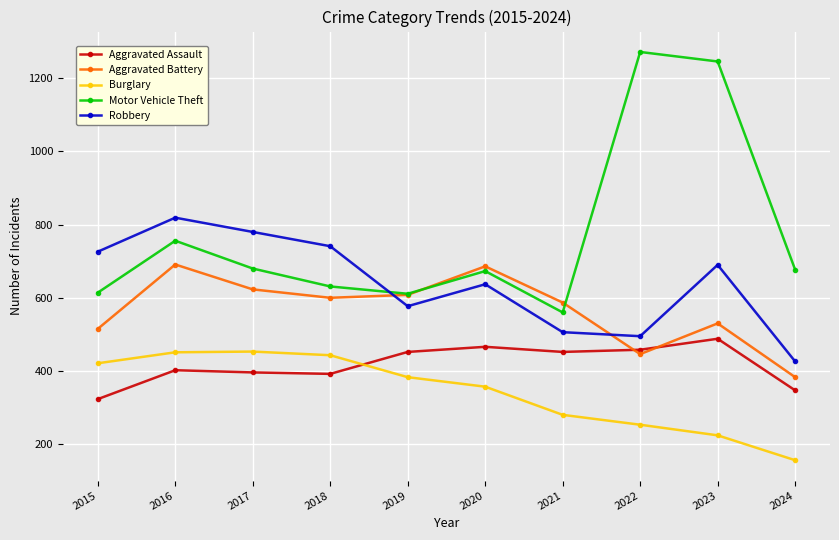

Which series has the largest total across all categories?

Motor Vehicle Theft